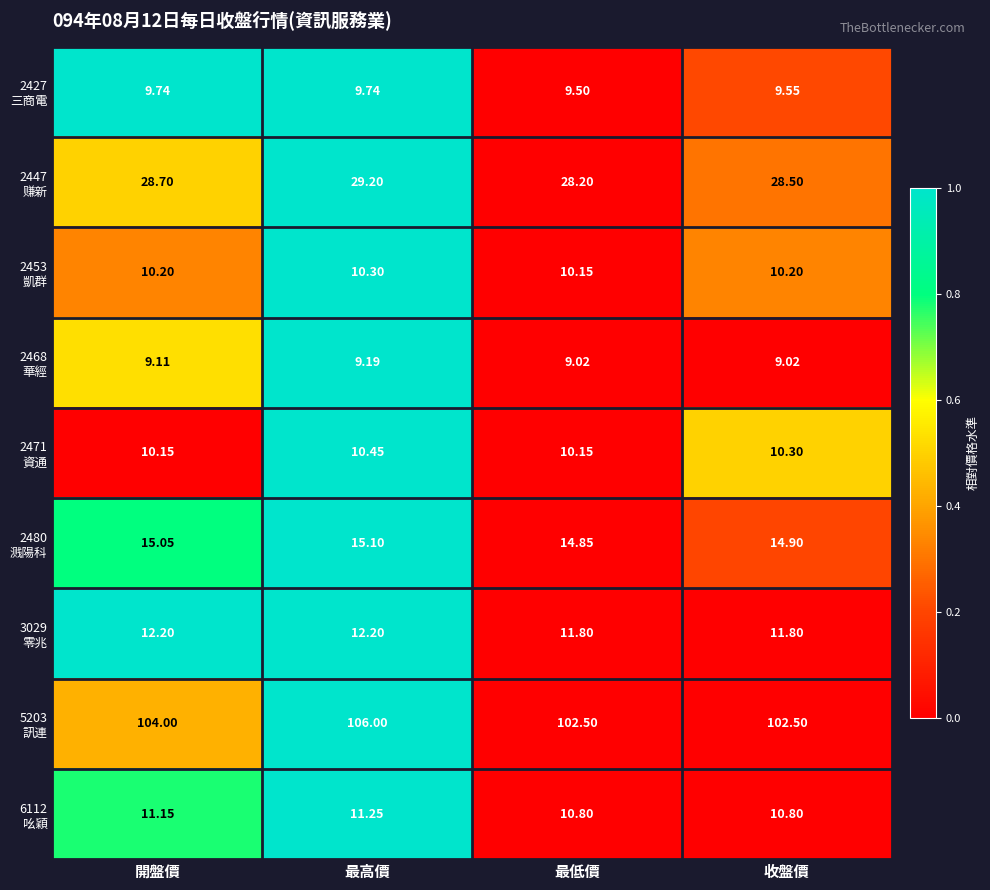

At which category does the chart reach its peak across all series?

最高價